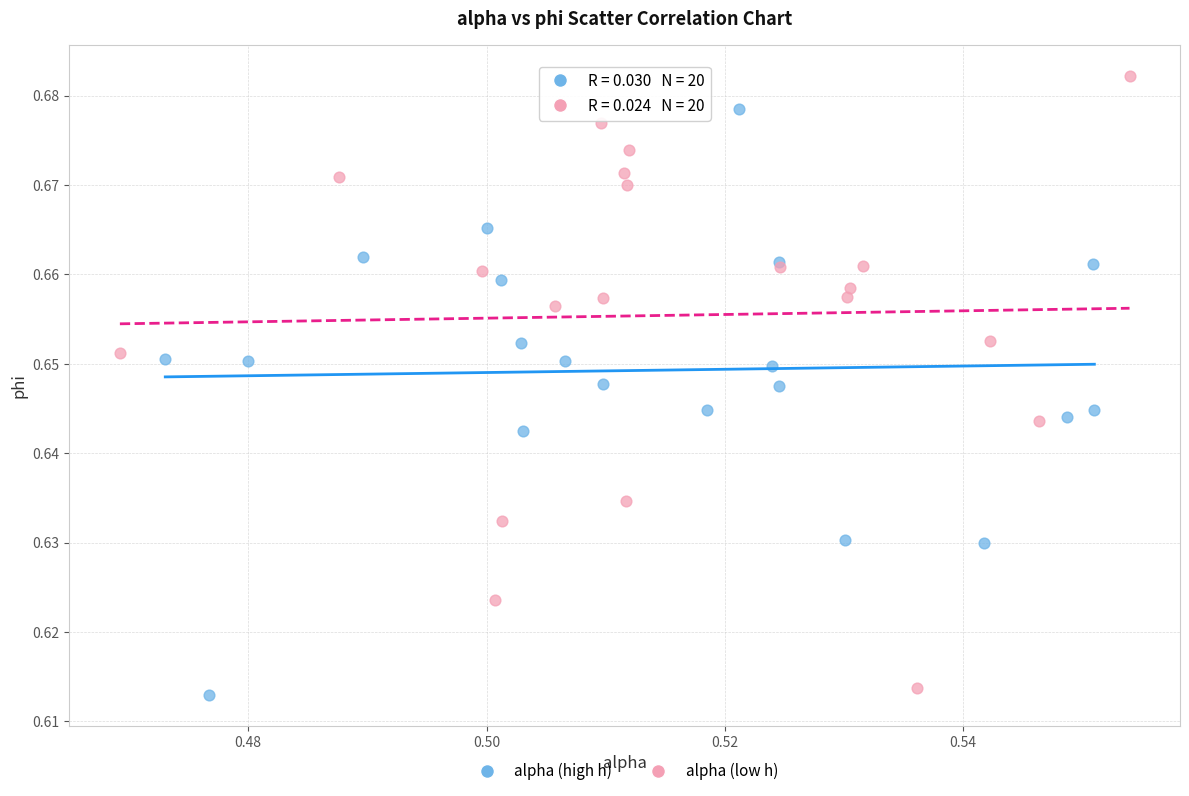

What are all the series names shown in the legend?

alpha (high h), alpha (low h)